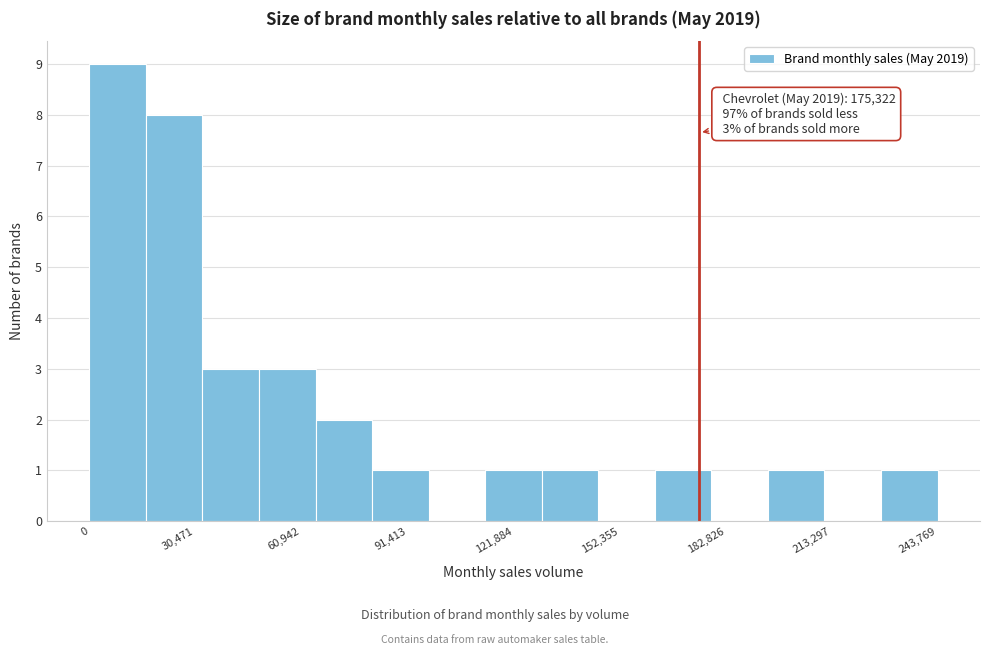

Read against the x-axis, roughly where is the centre of the tallest bar?

10000